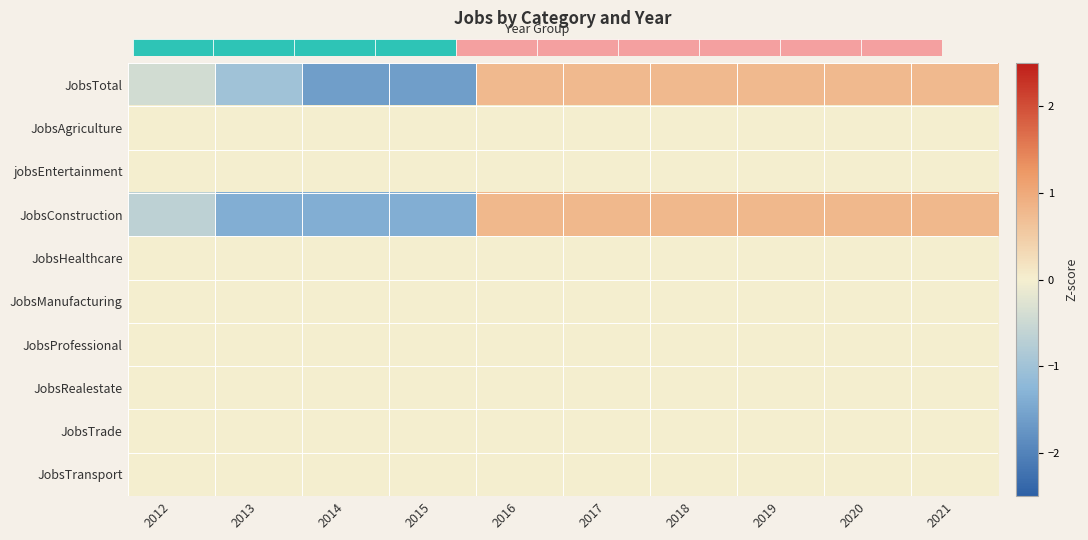

How many series are shown in this chart?

10